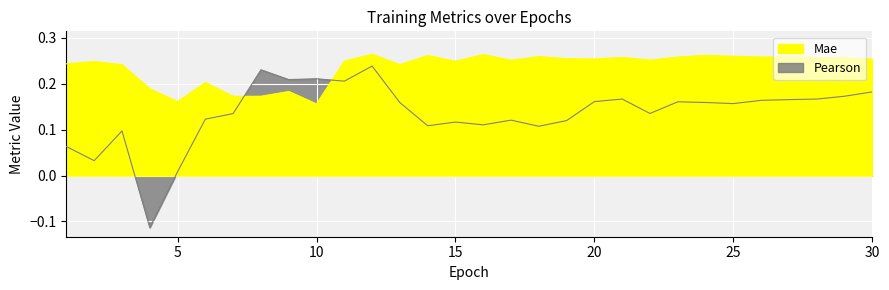

True or false: Pearson and Mae cross at least once.

True